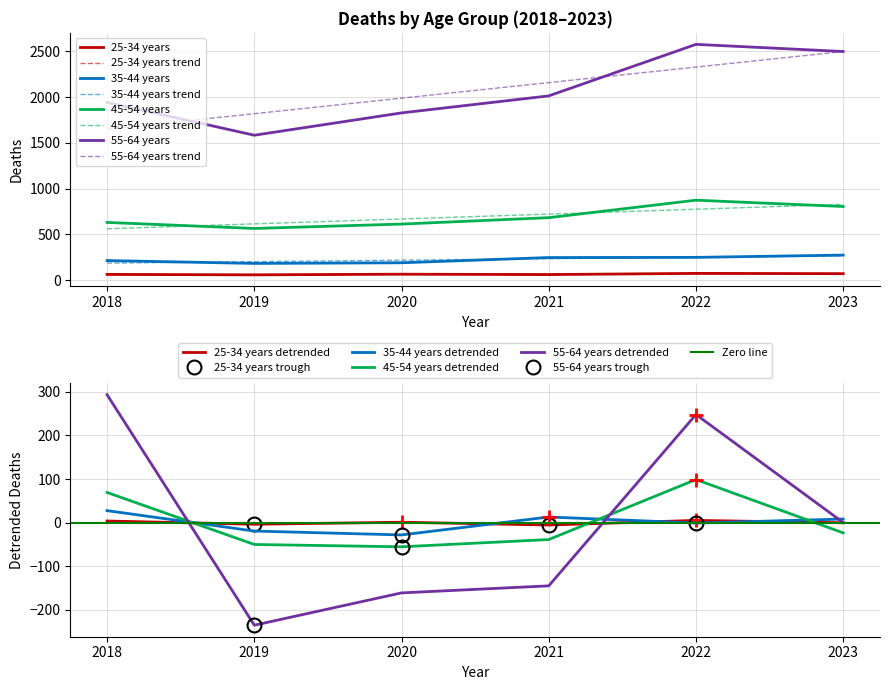

How many 25-34 years values are between 61 and 71?

4